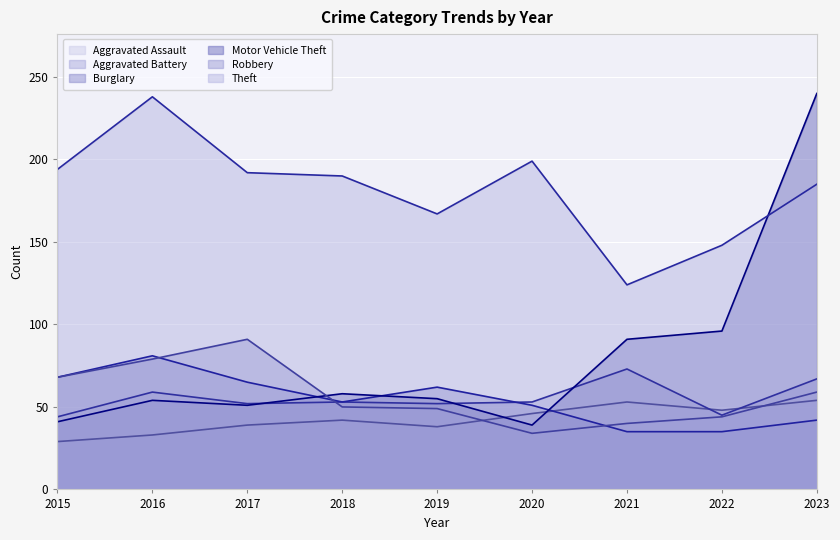

What is the spread (max minus min) of values at 2018?

148